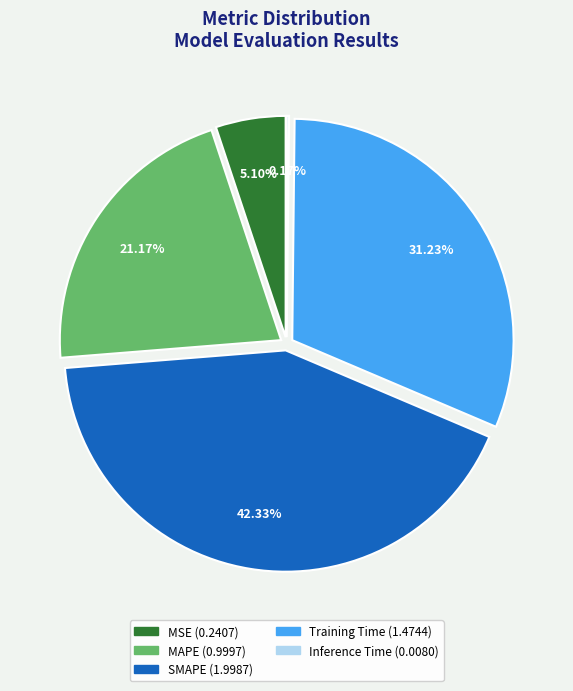

The MAPE slice represents 16% of the pie. True or false?

False